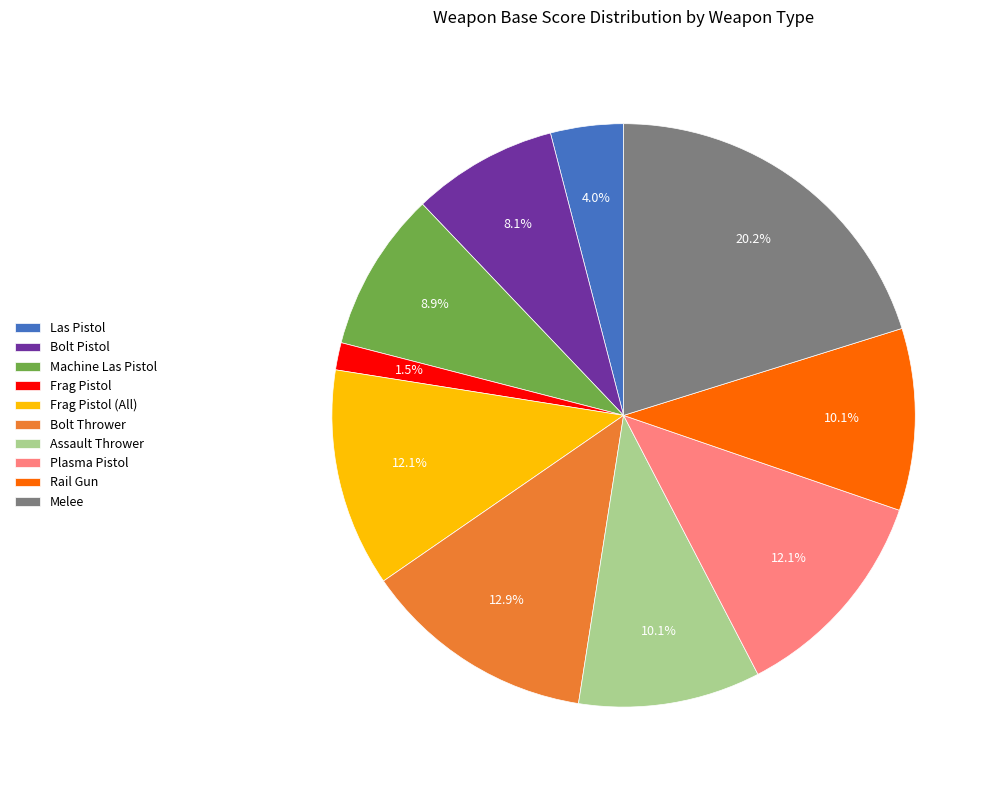

Which slice is the largest?

Melee